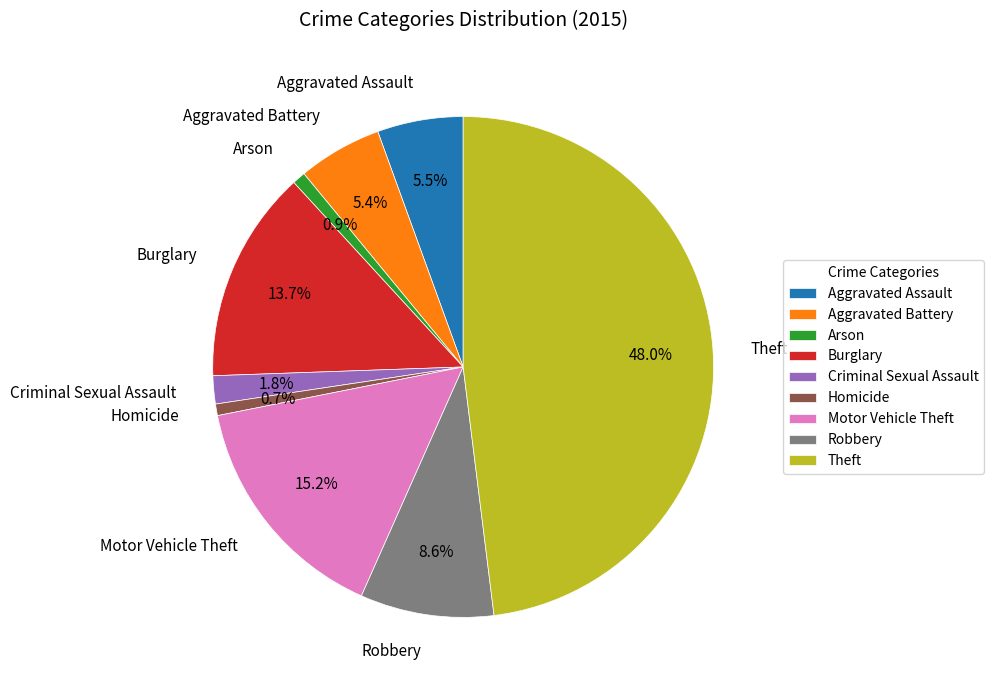

Which slice is the largest?

Theft